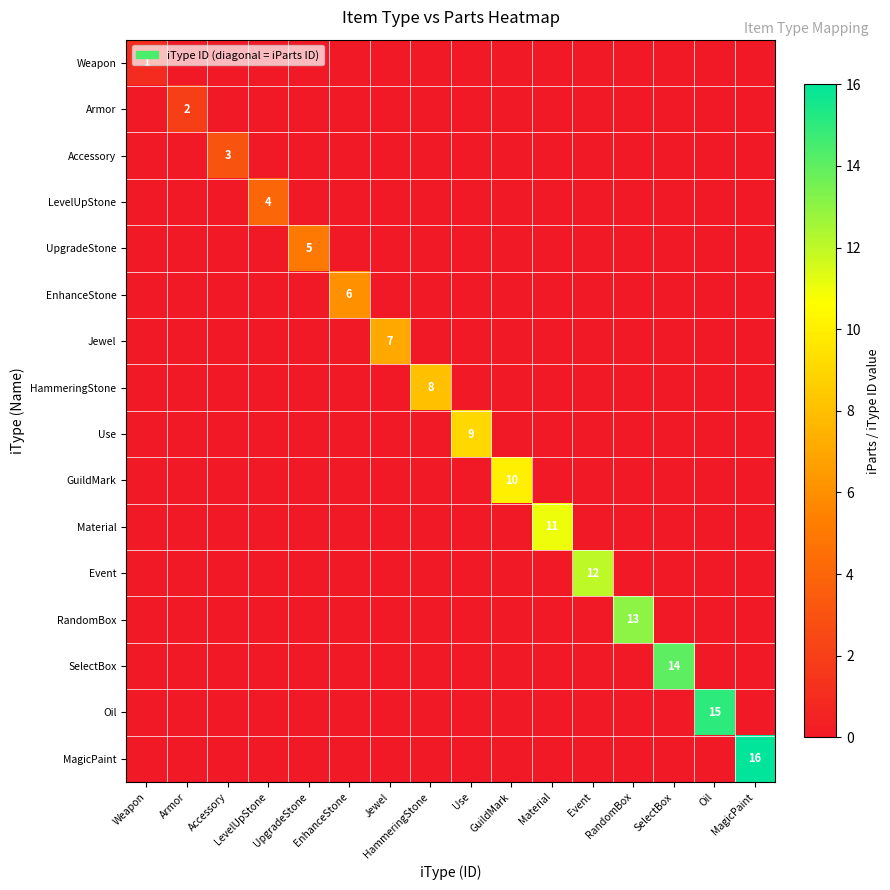

At which label is Weapon closest to 0?

Armor